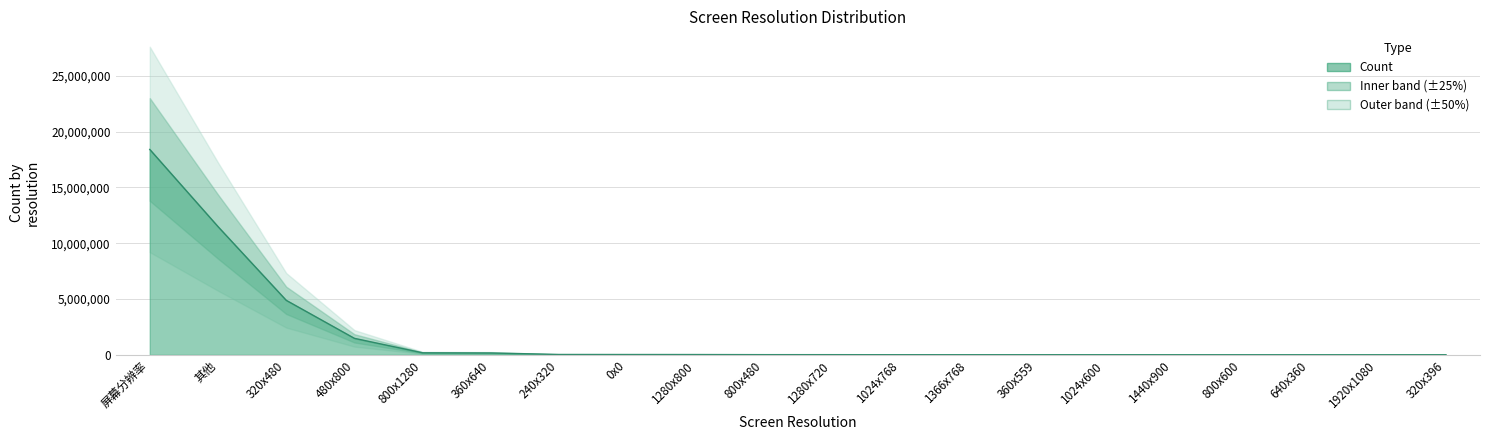

Reading left to right, what are all the values shown in this chart?

18393527	11483544	4883478	1477200	181099	166931	33567	29965	27348	17286	16006	10893	9554	9503	8470	7304	5523	4973	3949	3549